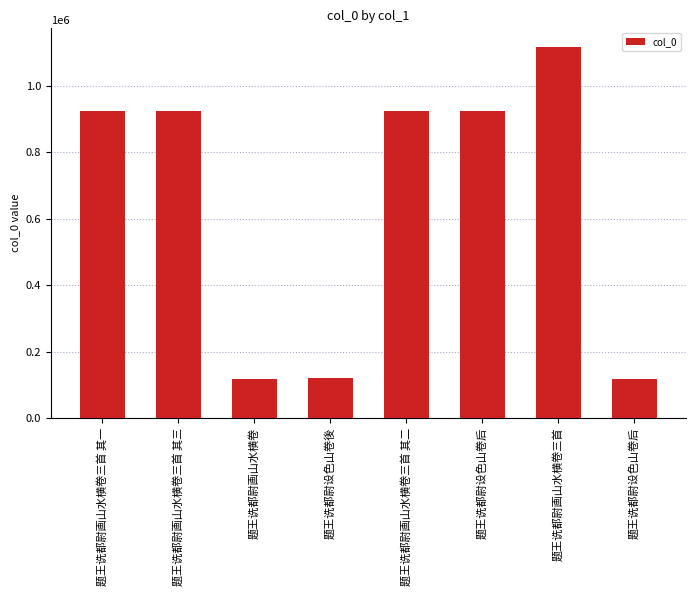

How many bars are there in total?

8